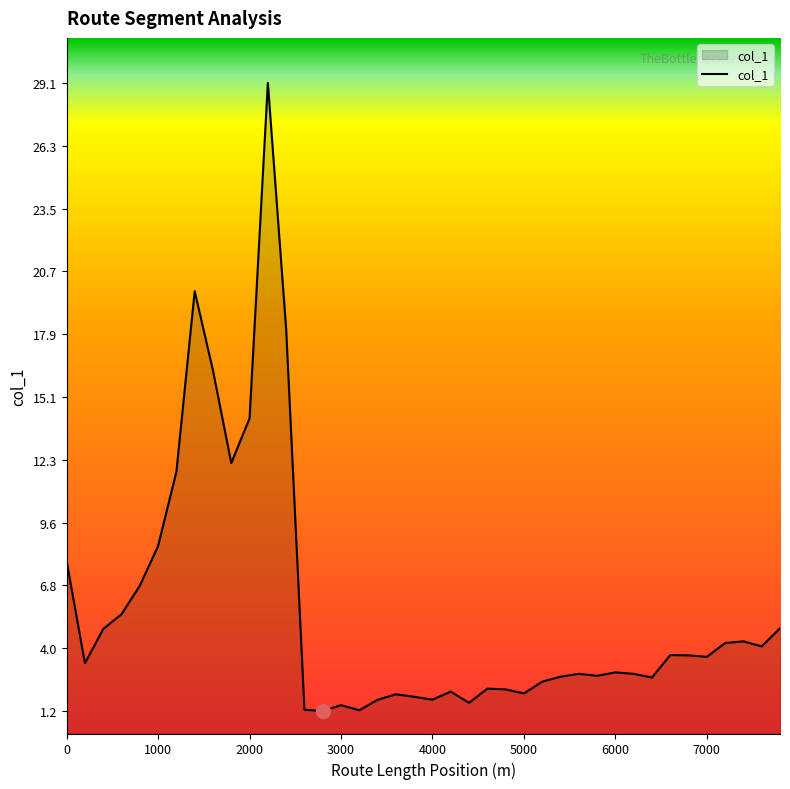

What is the maximum value shown in the chart?

29.1